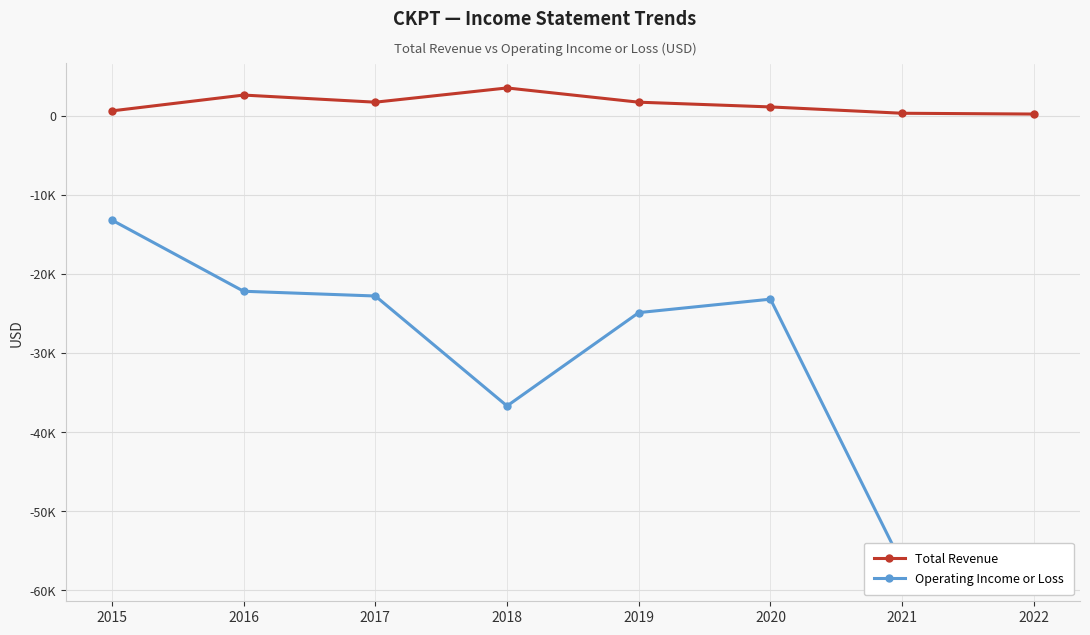

Between 2022 and 2017, which is larger?

2017